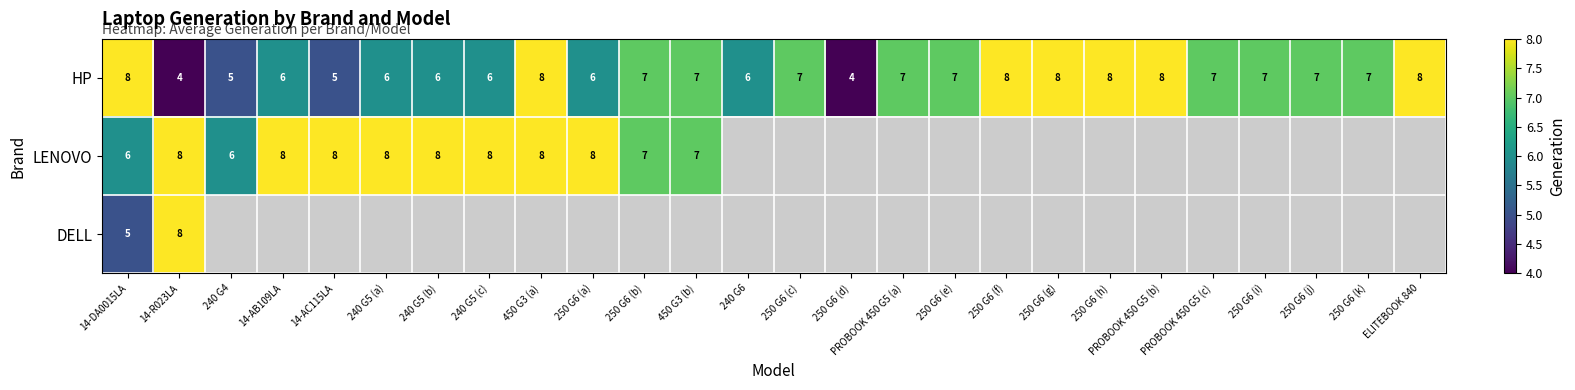

How many distinct data groups are displayed?

3